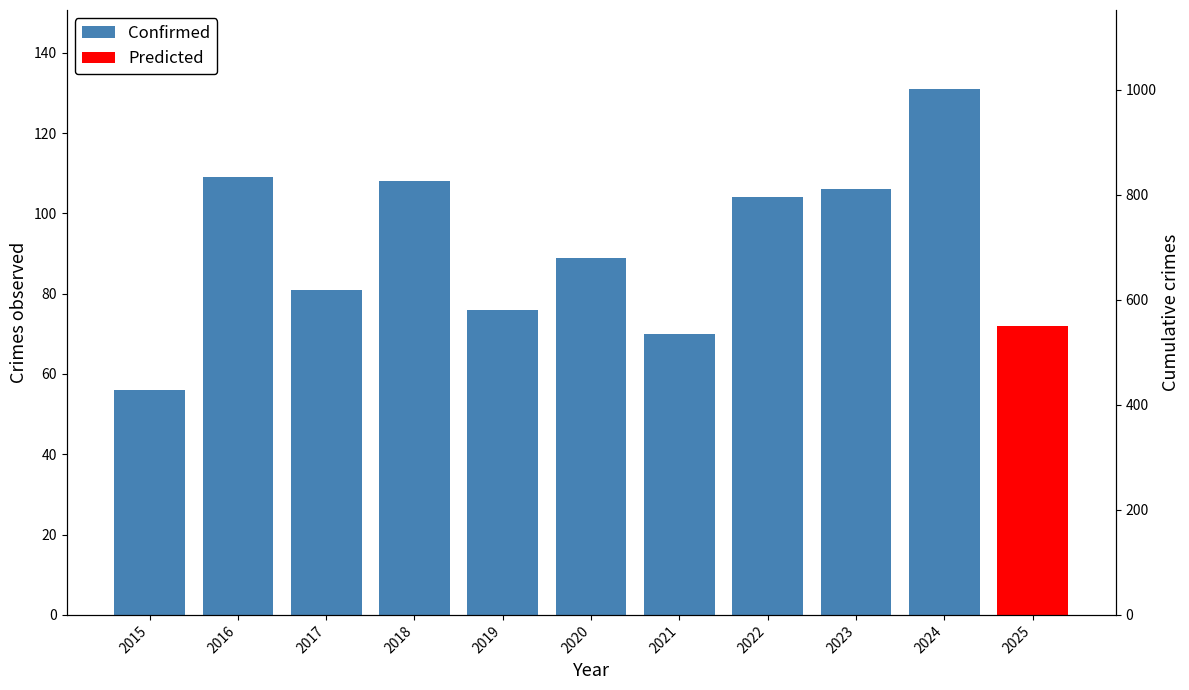

What is the difference between the maximum and minimum values?

75